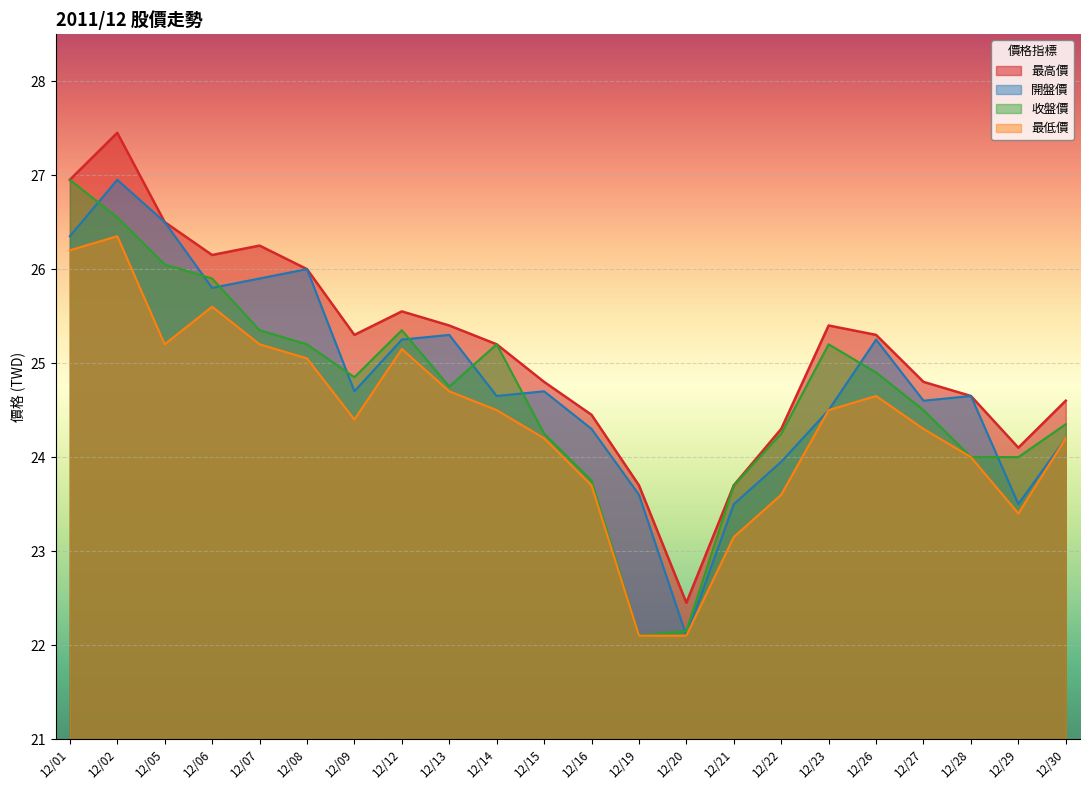

True or false: 收盤價 and 開盤價 intersect in this chart.

True